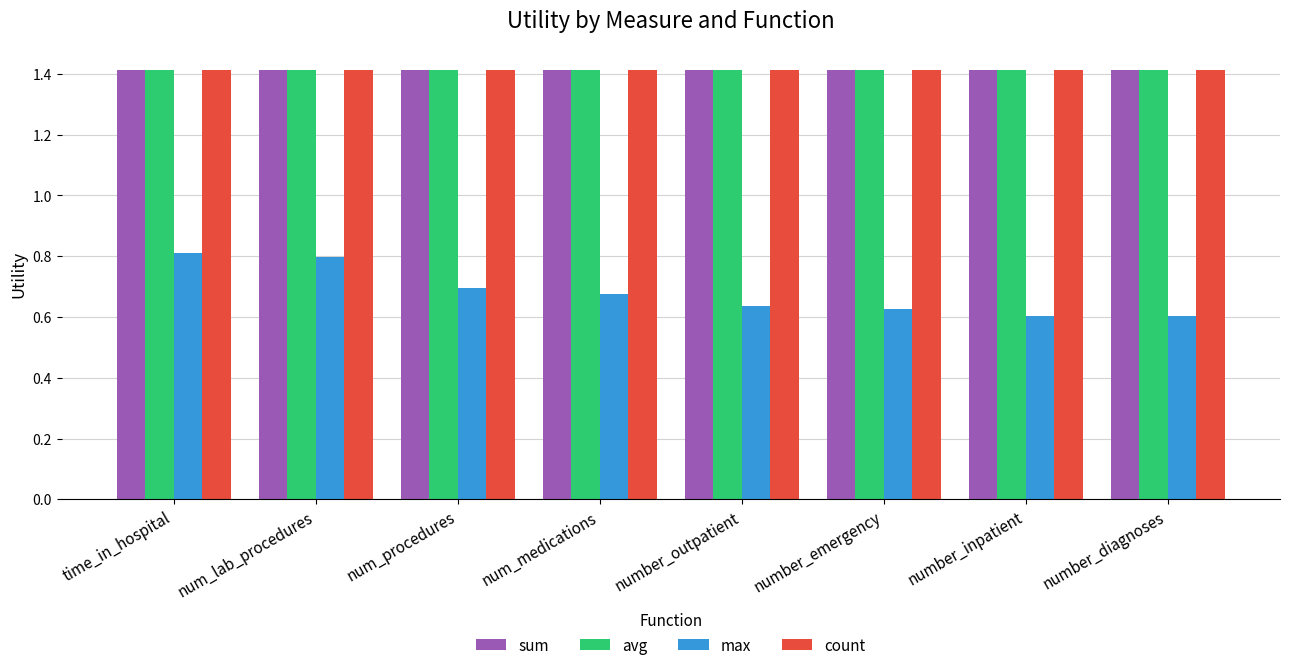

What is the total value across all series at num_procedures?

4.9